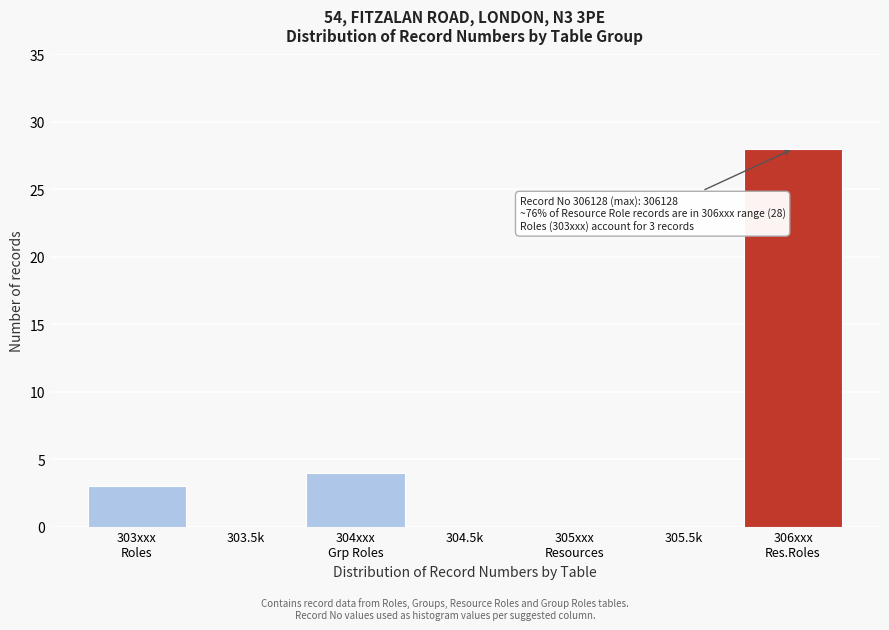

What is the sum of all values?

35